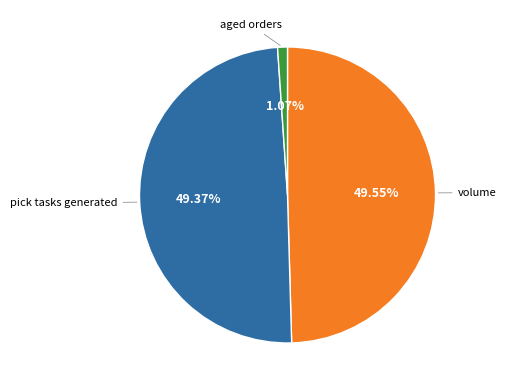

Is it true that volume is 50% of the pie?

True